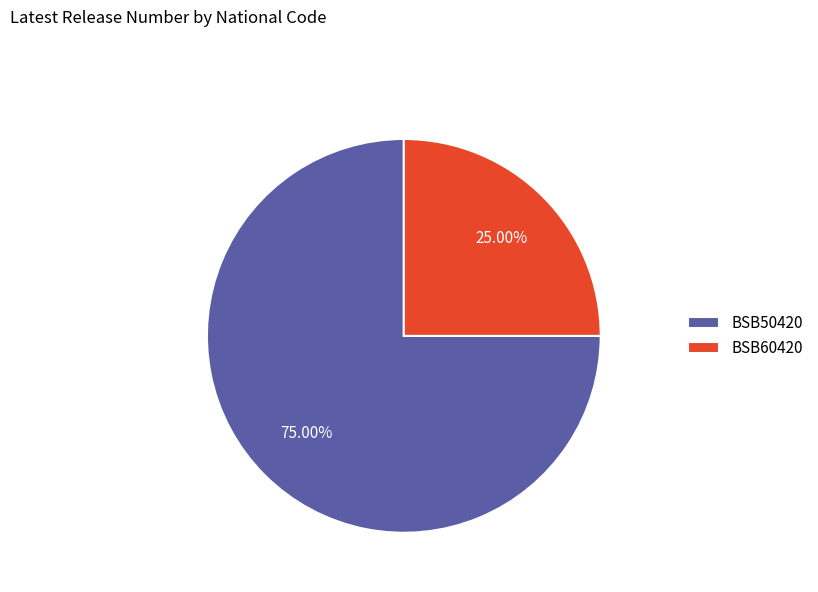

To the nearest percent, what is the difference between the largest and smallest slice percentages?

50%